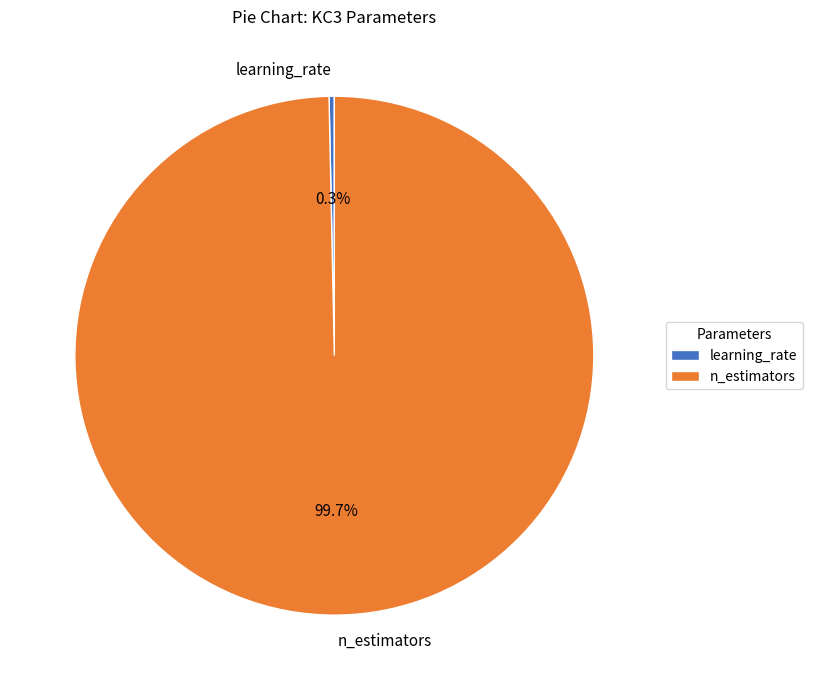

How many slices are in this pie chart?

2